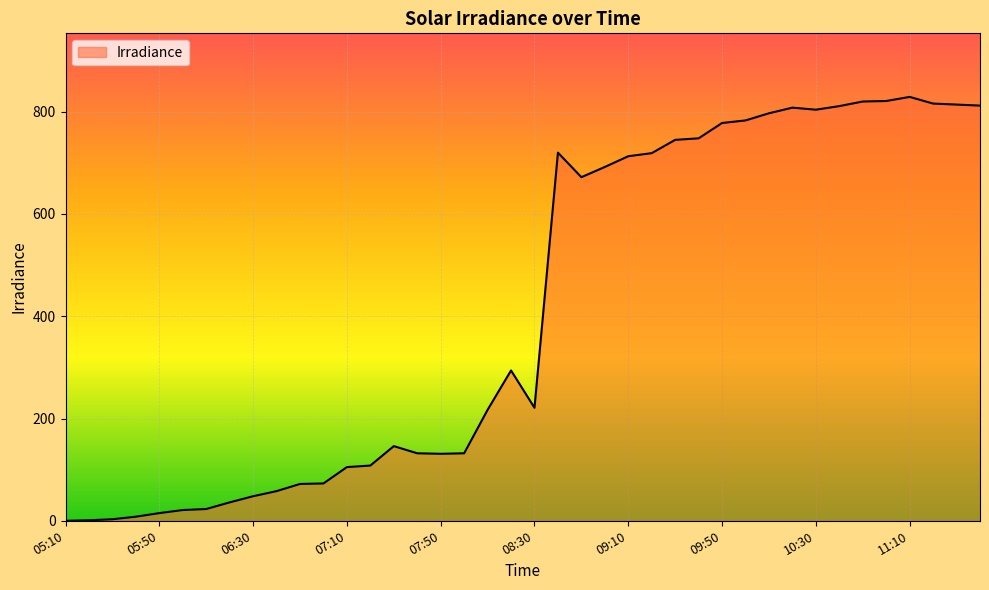

What is the difference between the maximum and minimum values?

829